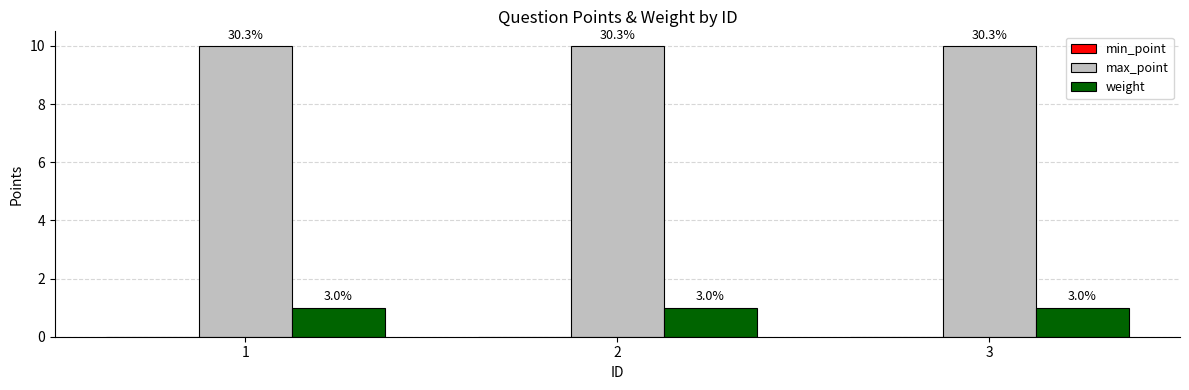

At which category does the chart reach its minimum across all series?

1